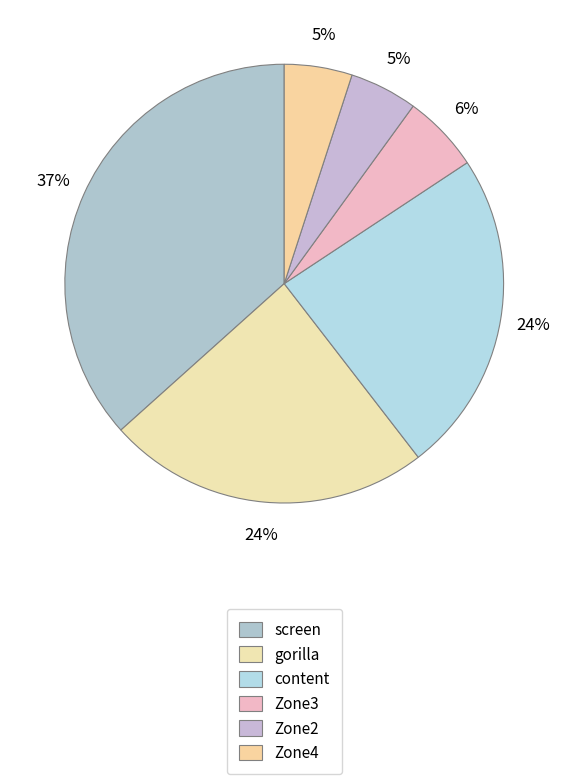

What percentage is the screen slice, to the nearest percent?

37%